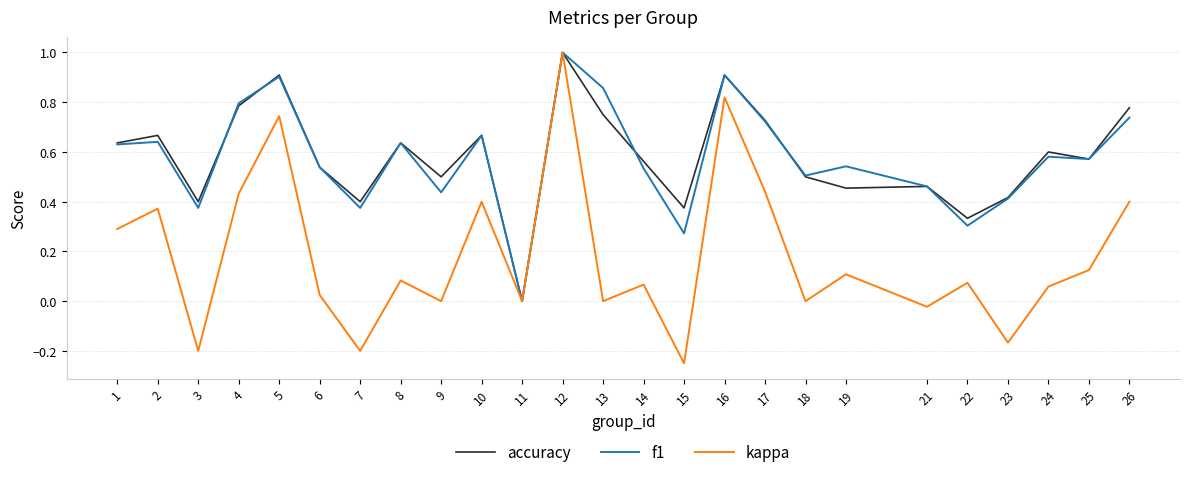

At which category is the sum across all series the highest?

12